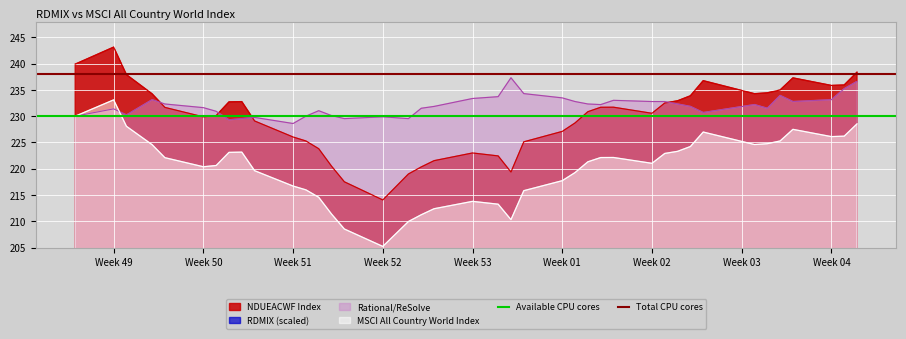

True or false: Rational/ReSolve has a value of 232.8 at Week 02.

True